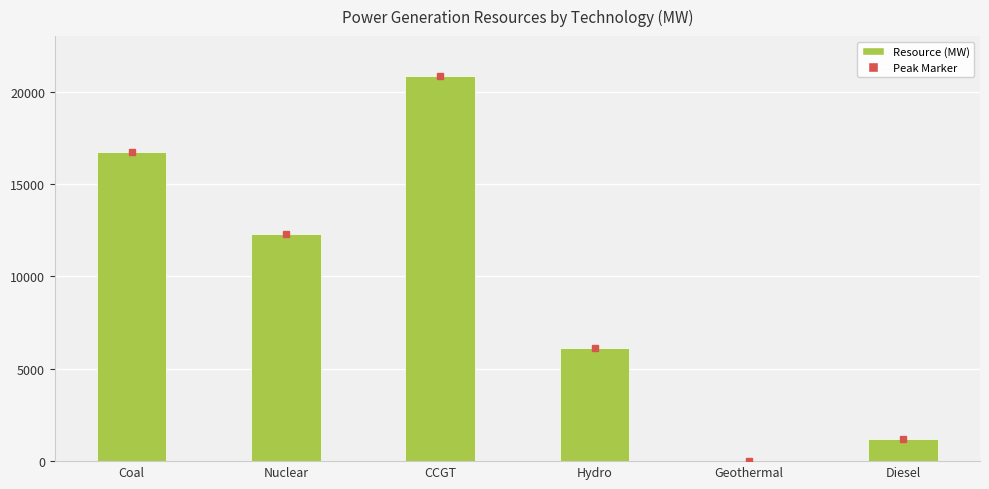

What is the greatest value displayed?

20856.6